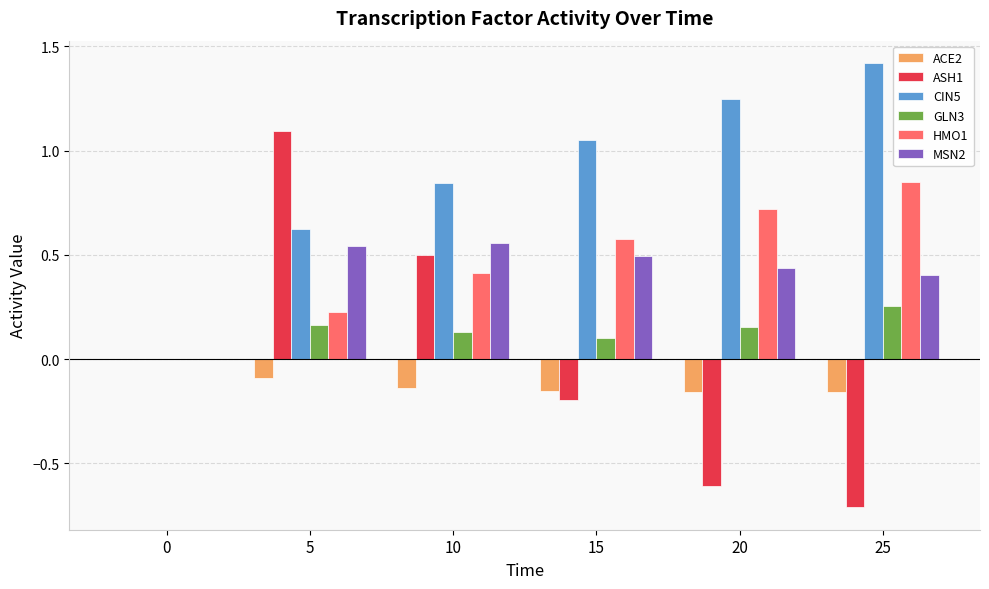

True or false: ACE2 has a value of -0.2 at 20.

True